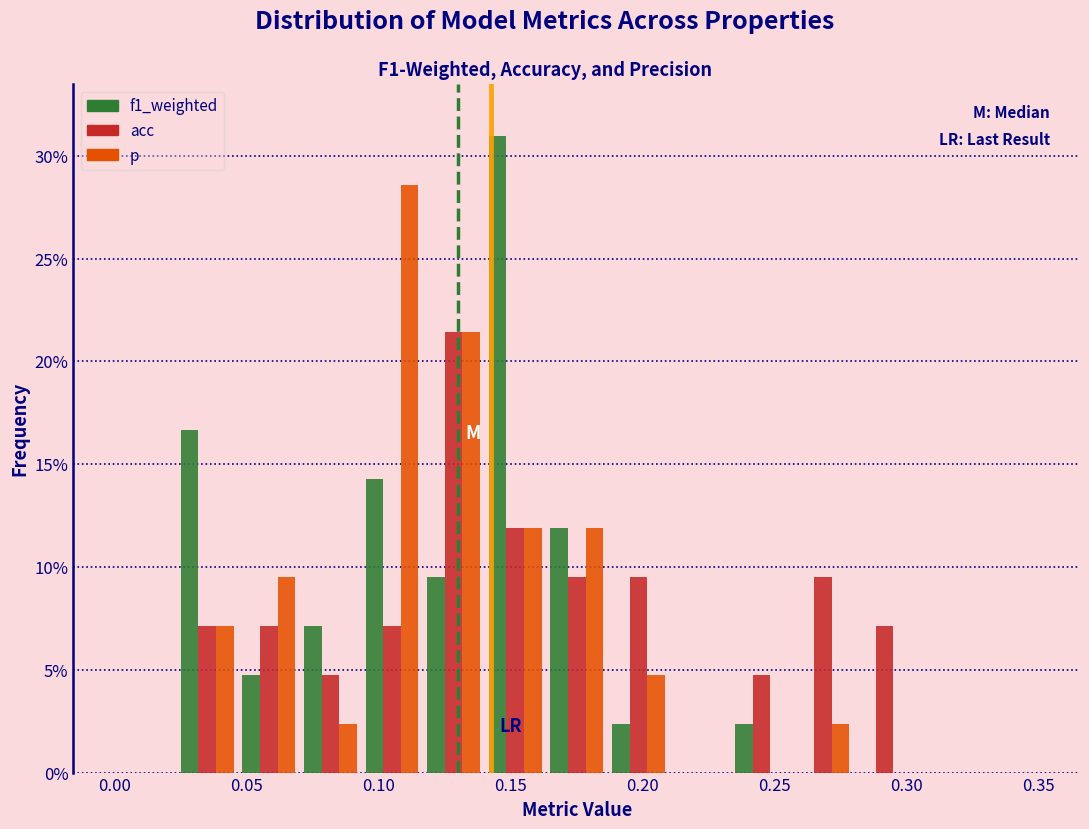

Reading left to right, transcribe this chart: for each range on the x-axis, give the height of each series' bar. Neither the bar edges nor the heights are printed on the chart, so give them approximately, as read against the axes.

0.000 to 0.025: f1_weighted=0	acc=0	p=0
0.025 to 0.045: f1_weighted=16.5	acc=7.0	p=7.0
0.045 to 0.070: f1_weighted=5.0	acc=7.0	p=9.5
0.070 to 0.095: f1_weighted=7.0	acc=5.0	p=2.5
0.095 to 0.115: f1_weighted=14.5	acc=7.0	p=28.5
0.115 to 0.140: f1_weighted=9.5	acc=21.5	p=21.5
0.140 to 0.165: f1_weighted=31.0	acc=12.0	p=12.0
0.165 to 0.185: f1_weighted=12.0	acc=9.5	p=12.0
0.185 to 0.210: f1_weighted=2.5	acc=9.5	p=5.0
0.210 to 0.235: f1_weighted=0	acc=0	p=0
0.235 to 0.255: f1_weighted=2.5	acc=5.0	p=0
0.255 to 0.280: f1_weighted=0	acc=9.5	p=2.5
0.280 to 0.305: f1_weighted=0	acc=7.0	p=0
0.305 to 0.325: f1_weighted=0	acc=0	p=0
0.325 to 0.350: f1_weighted=0	acc=0	p=0